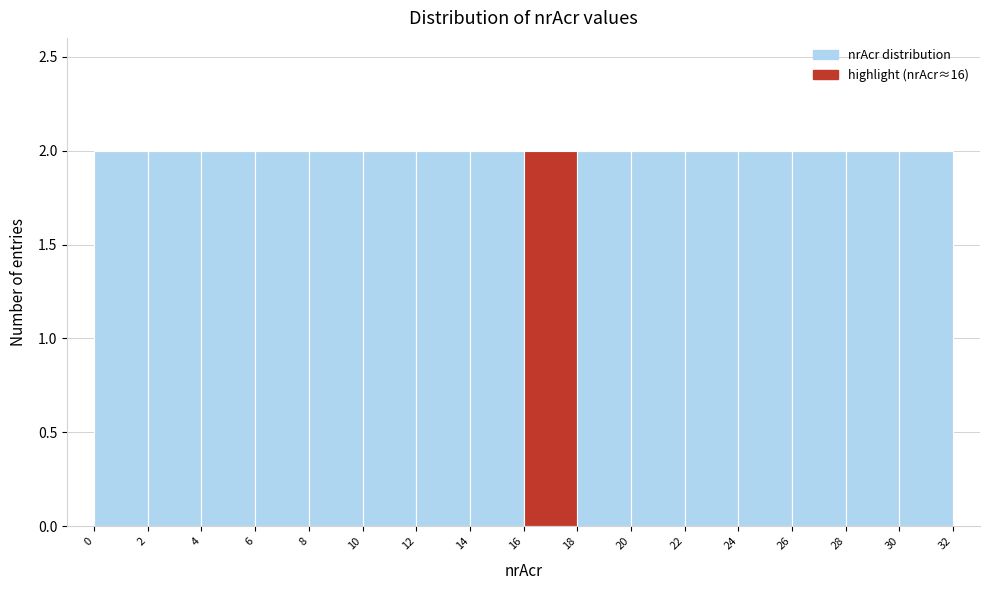

Reading left to right, transcribe this chart: for each bar, give the range it covers on the x-axis and its height. The values are not printed on the chart, so give them approximately, as read against the axis.

0 to 2: 2
2 to 4: 2
4 to 6: 2
6 to 8: 2
8 to 10: 2
10 to 12: 2
12 to 14: 2
14 to 16: 2
16 to 18: 2
18 to 20: 2
20 to 22: 2
22 to 24: 2
24 to 26: 2
26 to 28: 2
28 to 30: 2
30 to 32: 2